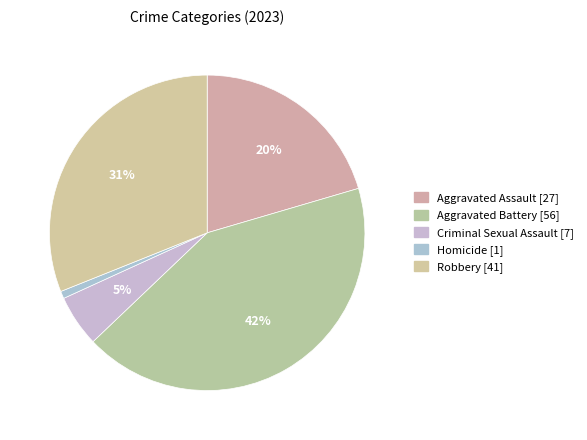

To the nearest percent, what is the difference between the Aggravated Assault and Criminal Sexual Assault slice percentages?

15%